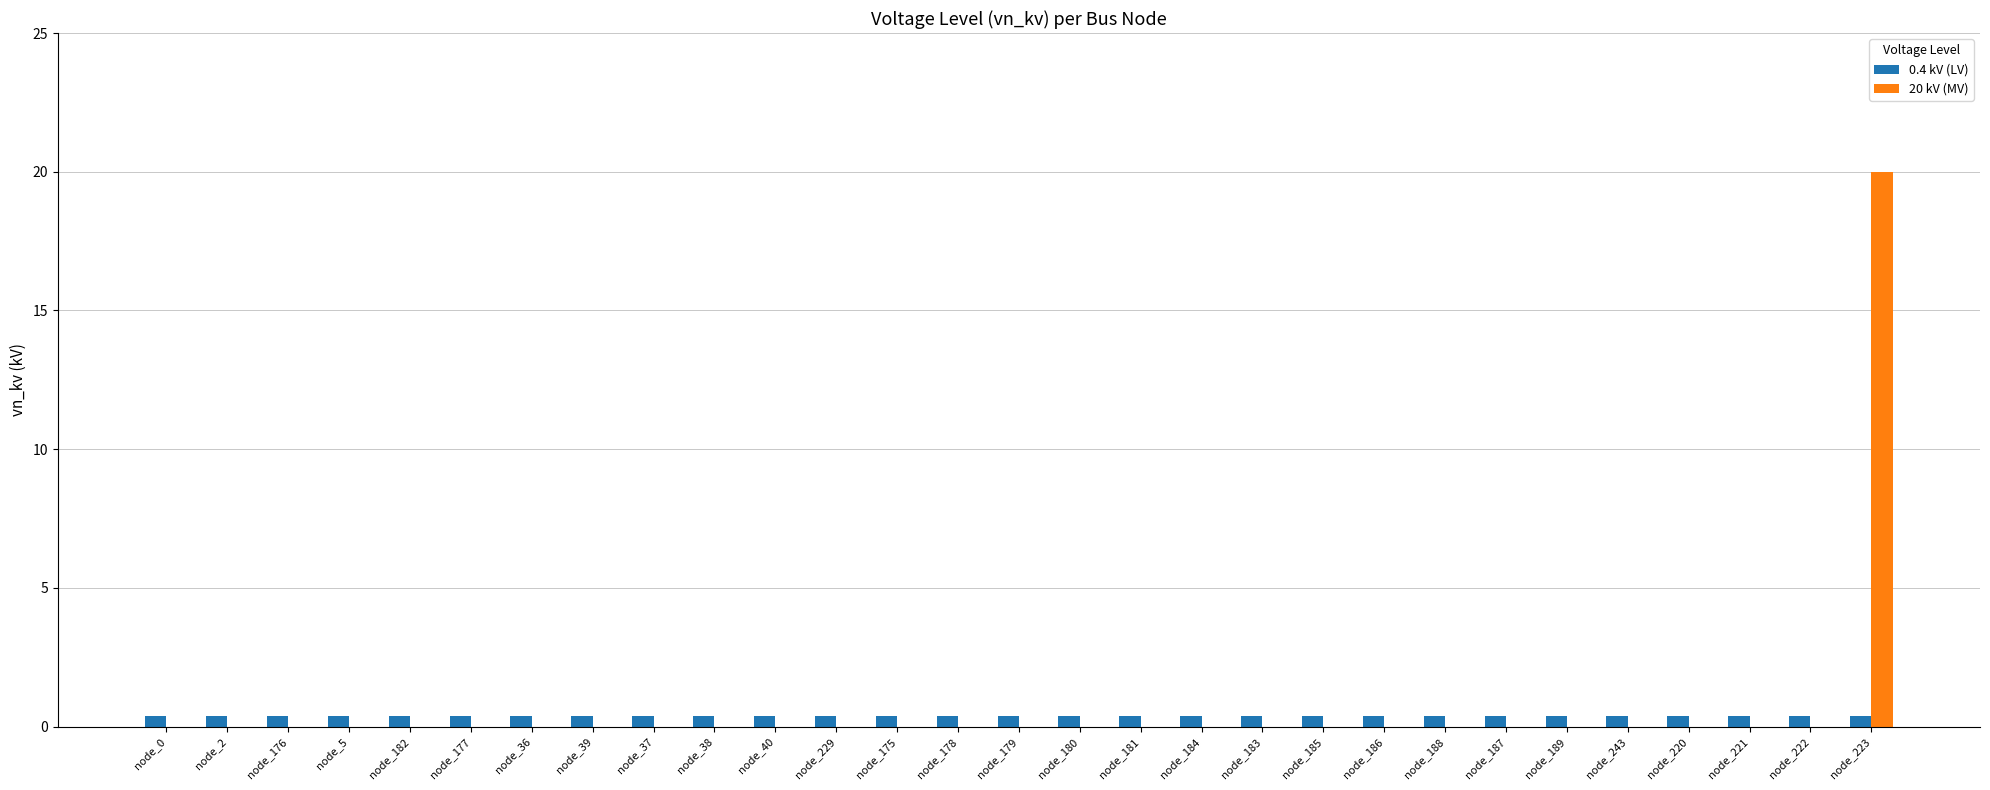

How many data points does each series have?

29